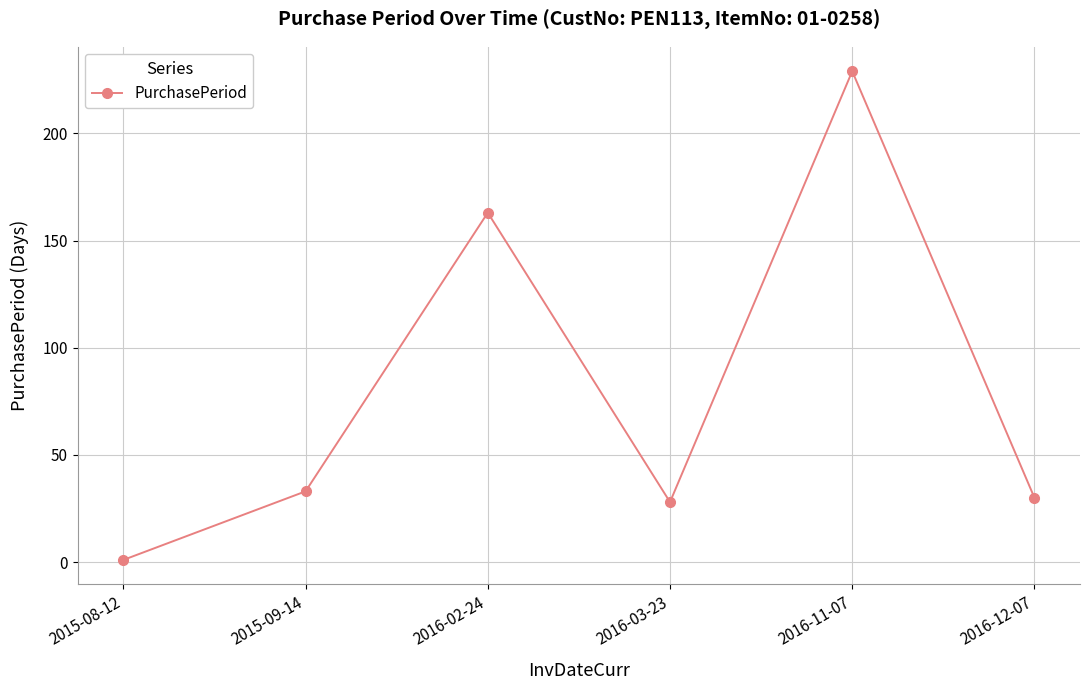

How many data points are less than 33?

3